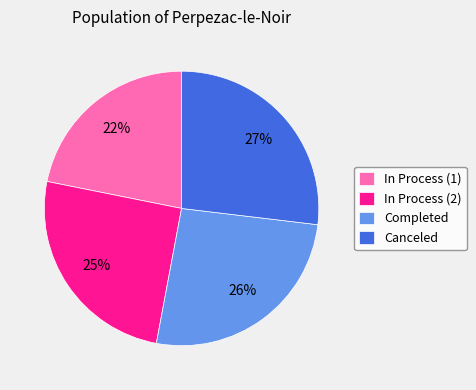

Combined, do Completed and Canceled account for over 50%?

Yes